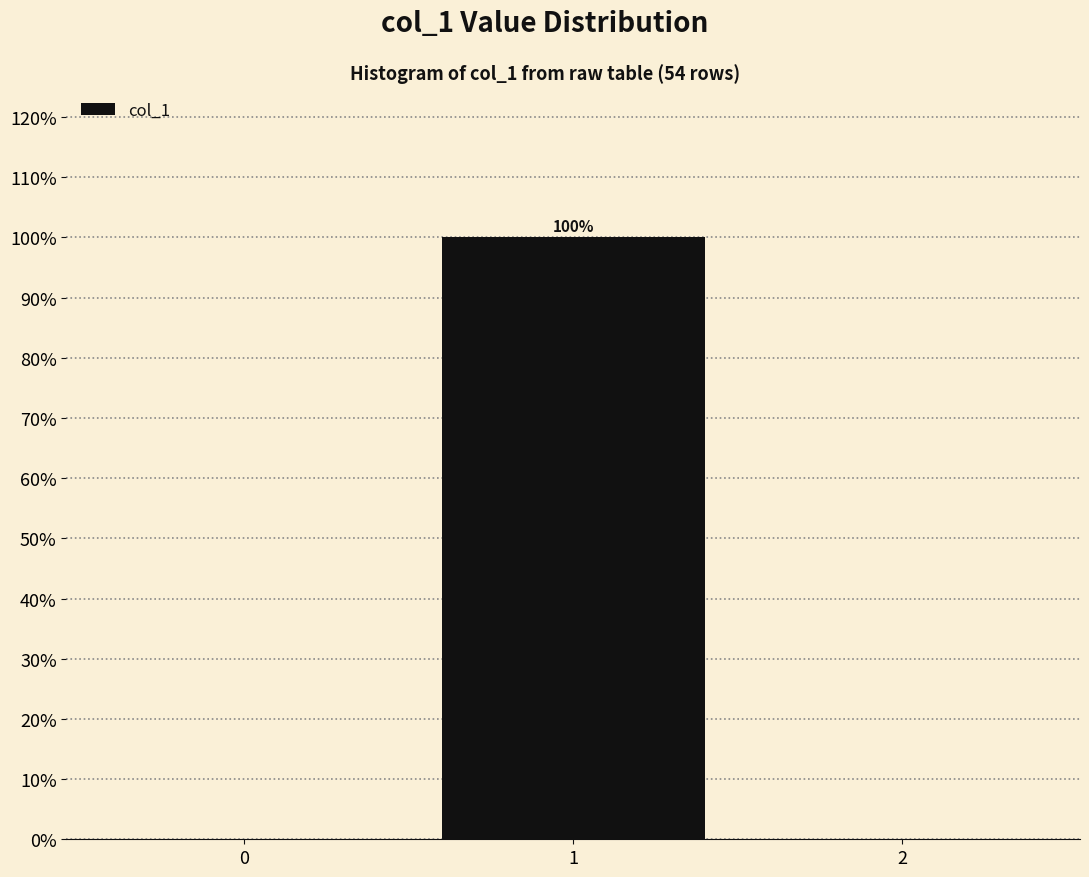

Reading right to left, list all the values displayed in this chart.

2=0	1=100	0=0